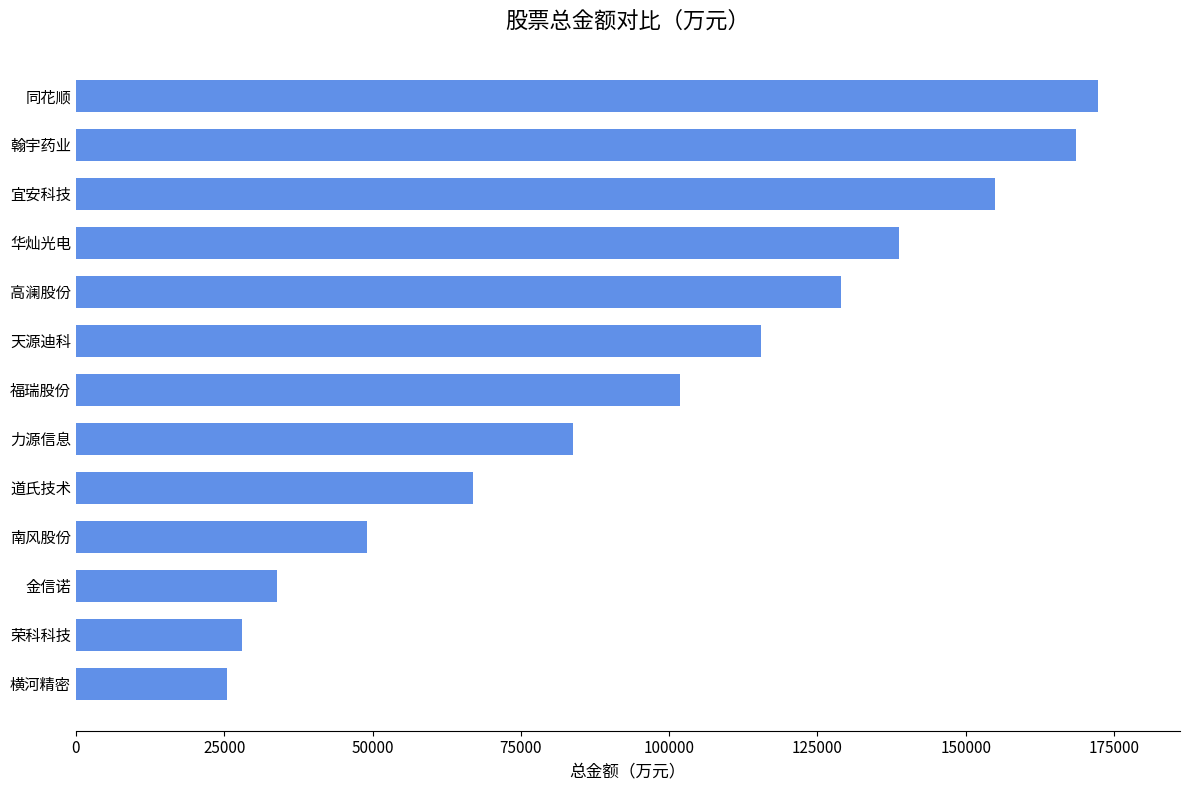

Read the value at 福瑞股份.

101892.9